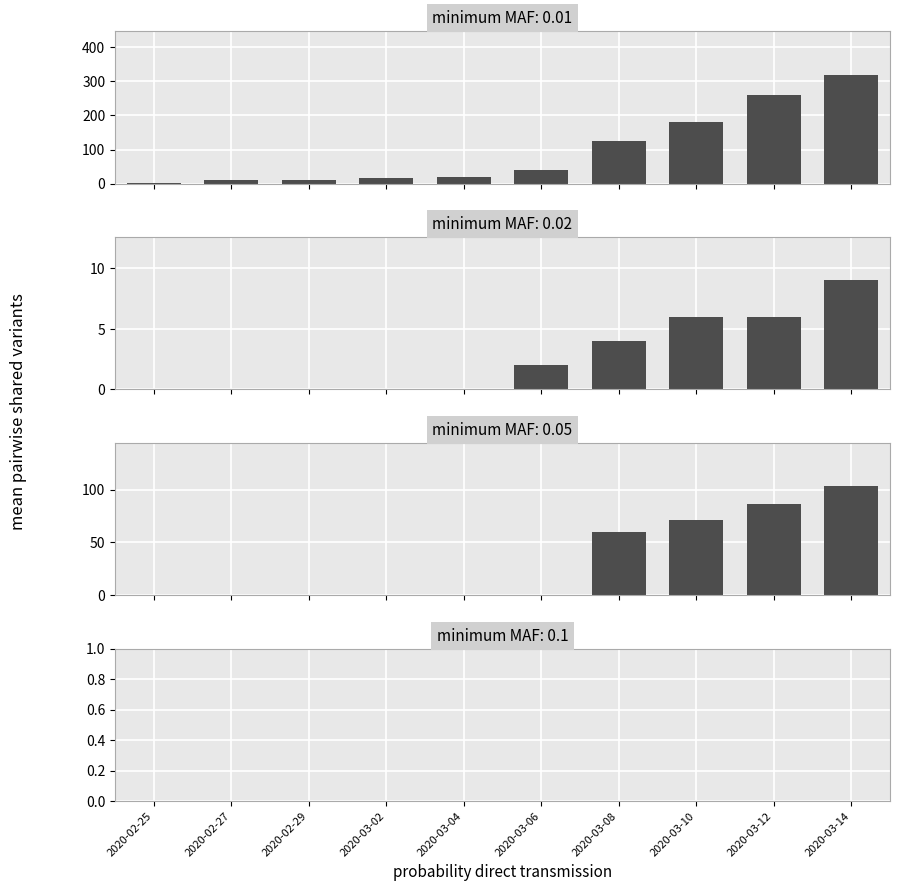

What is the spread (max minus min) of values at 2020-02-25?

2